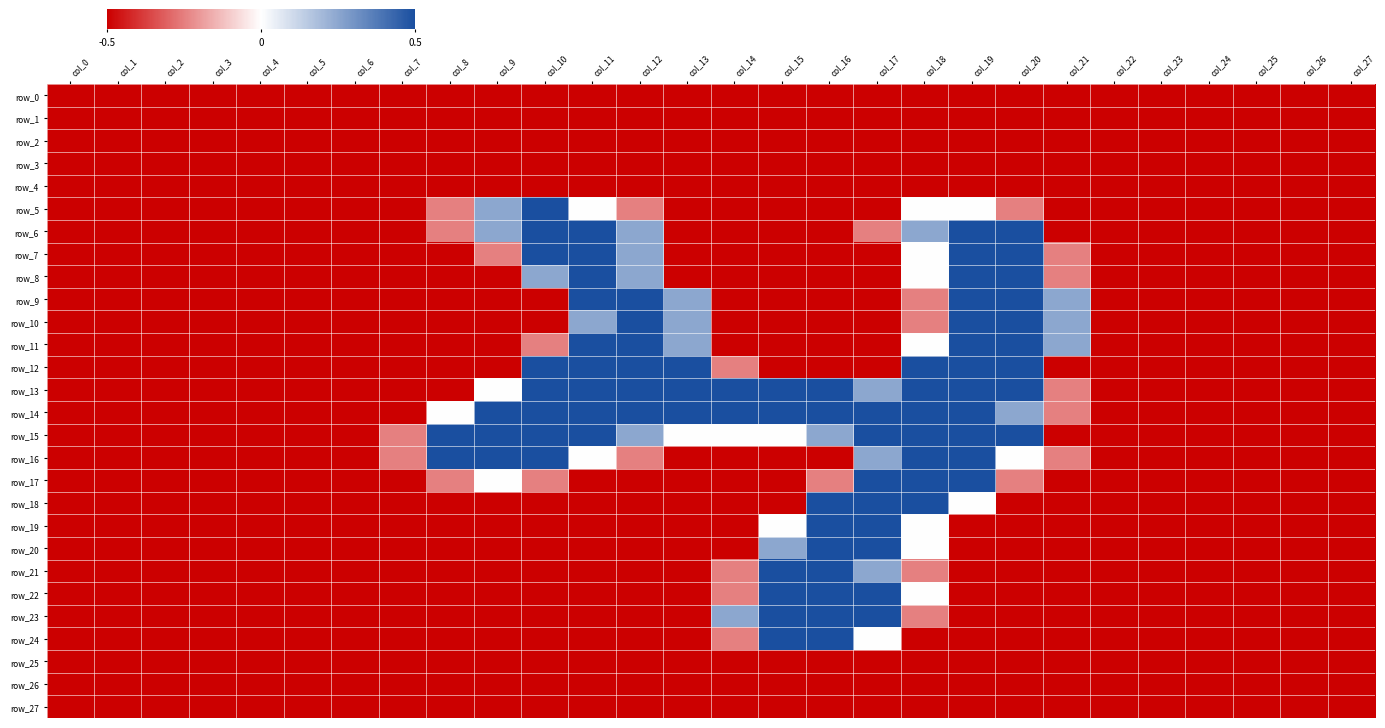

What is the difference between the second highest and minimum values in the row_20 series?

1.0